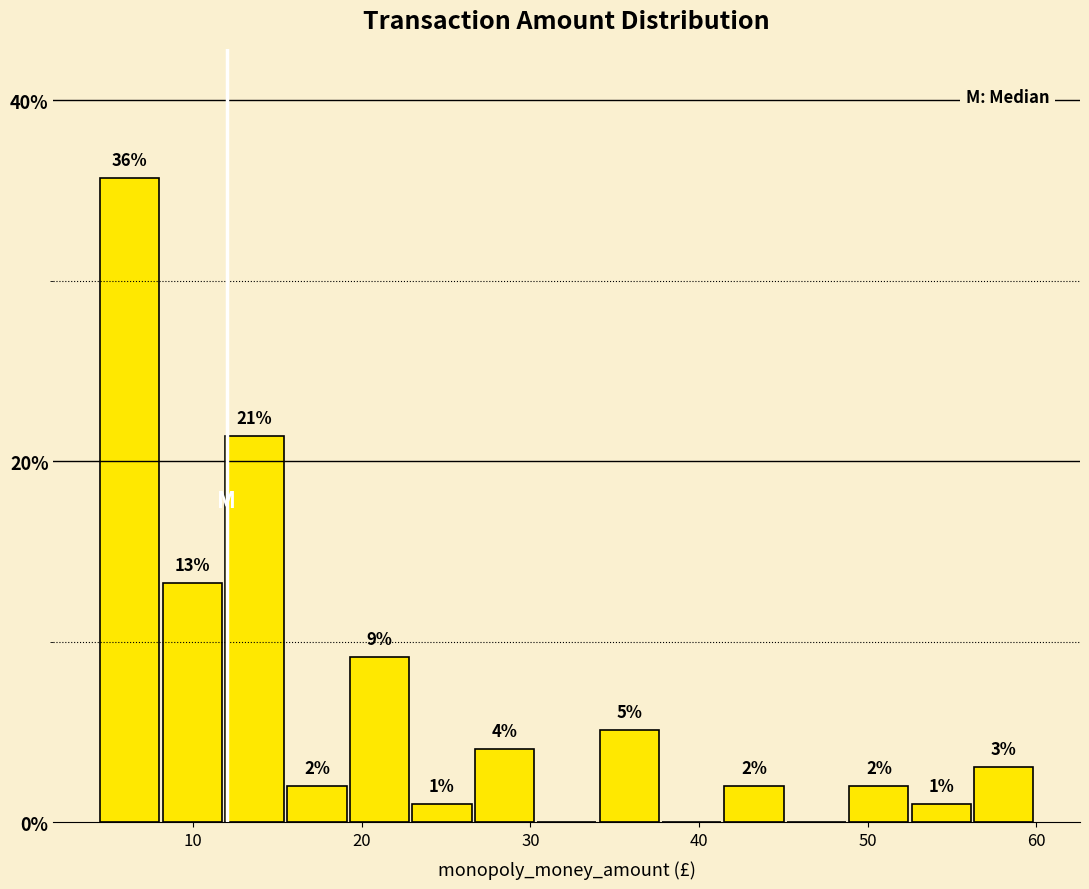

Around what value on the x-axis is the tallest bar? Give the approximate position of its centre, as read against the axis.

6